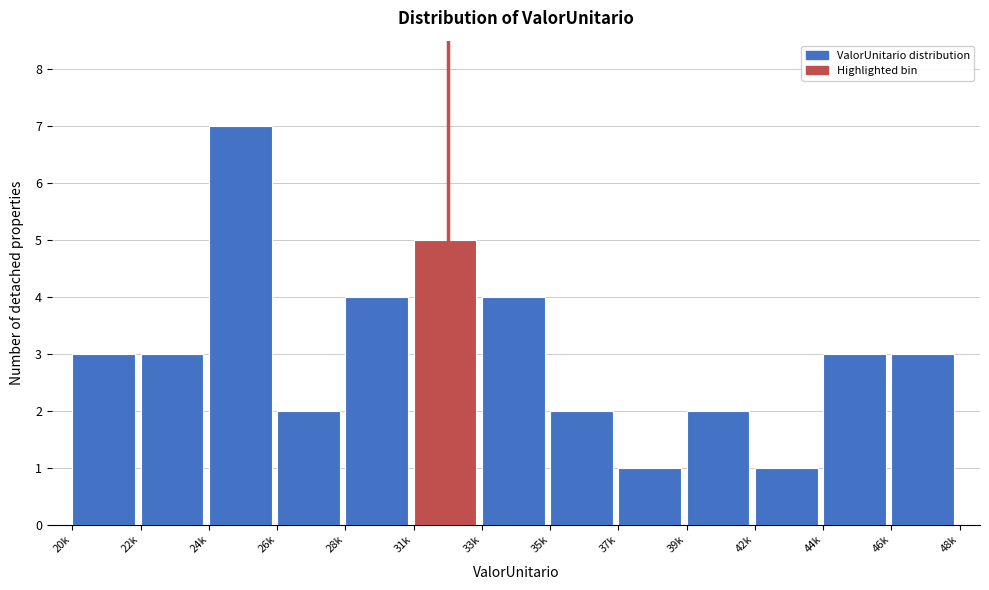

Reading right to left, what are all the values shown in this chart?

3	3	1	2	1	2	4	5	4	2	7	3	3